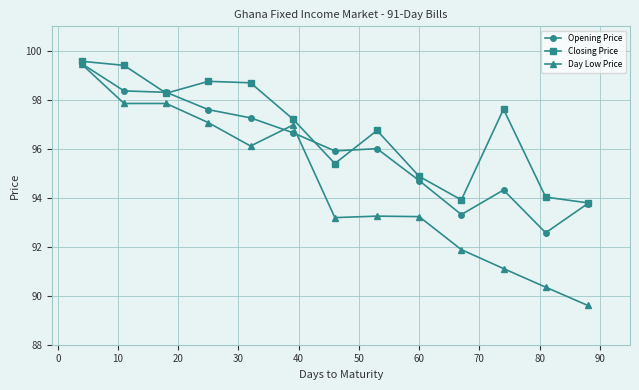

What is the lowest value of the Day Low Price series?

89.6